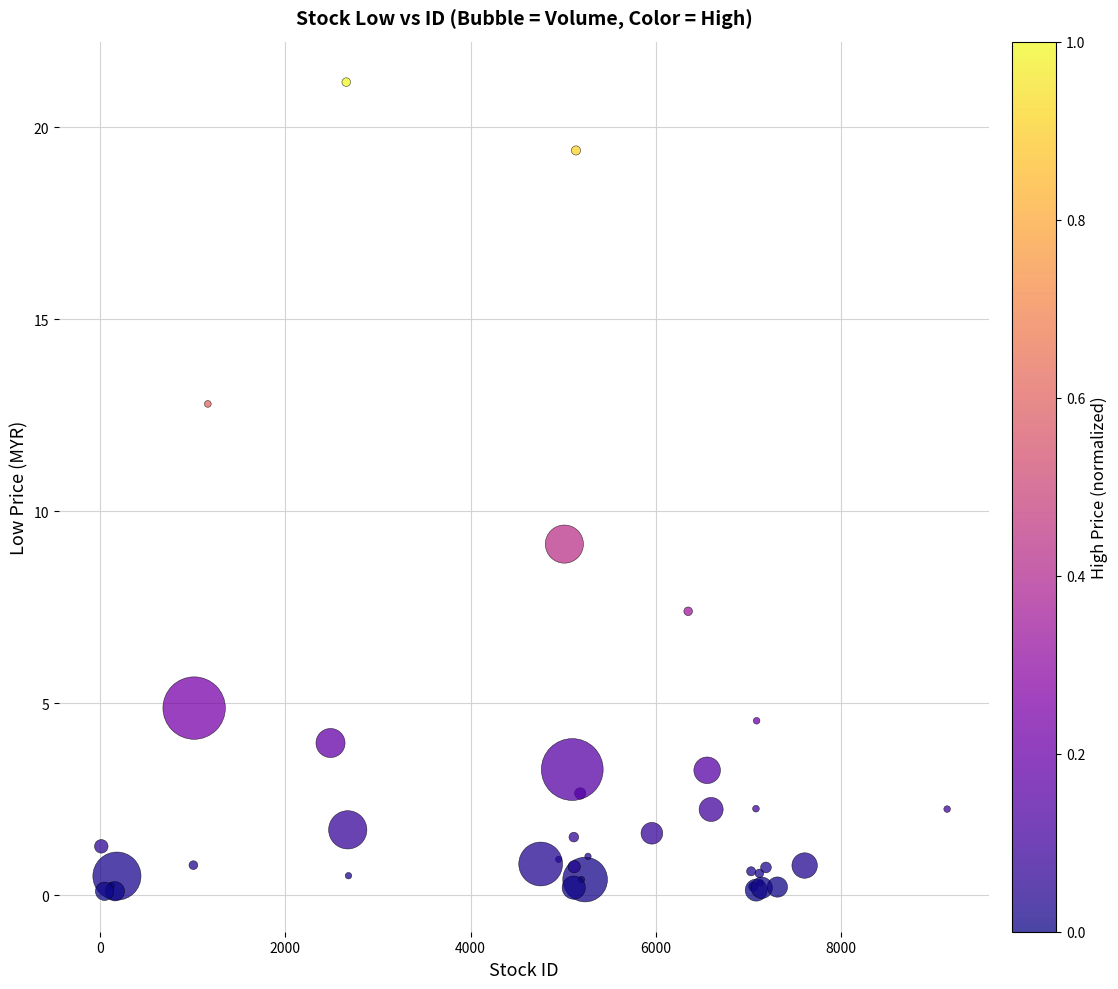

What Y value in the scatter plot is closest to 10?

9.2